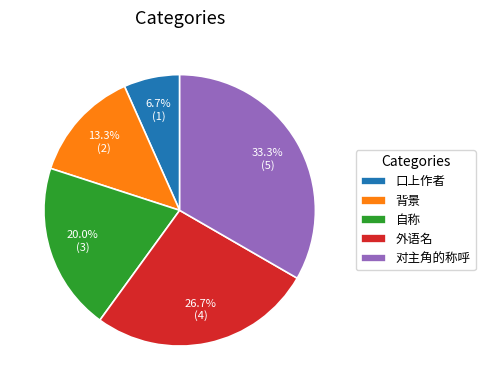

How many segments does this pie chart have?

5